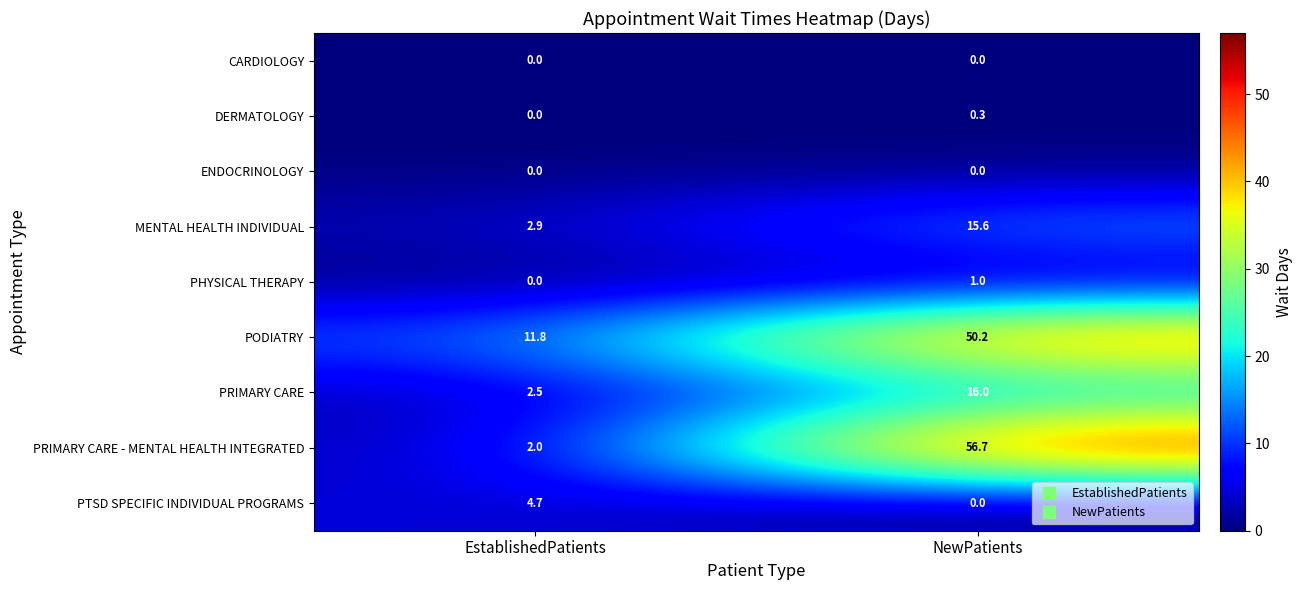

List the labels in order of PODIATRY value, largest first.

NewPatients, EstablishedPatients